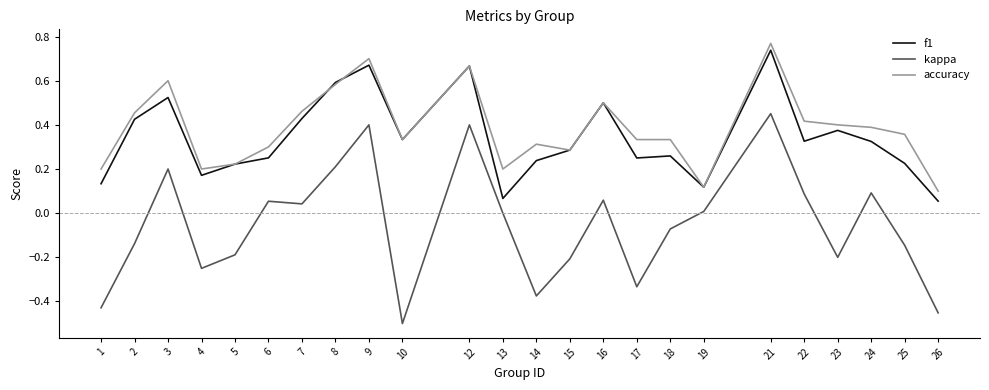

True or false: f1 and kappa intersect in this chart.

False